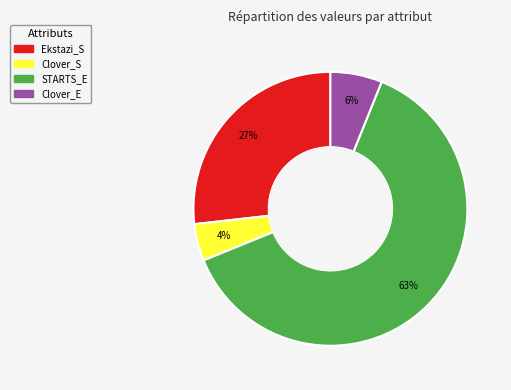

To the nearest percent, what is the average slice percentage?

25%